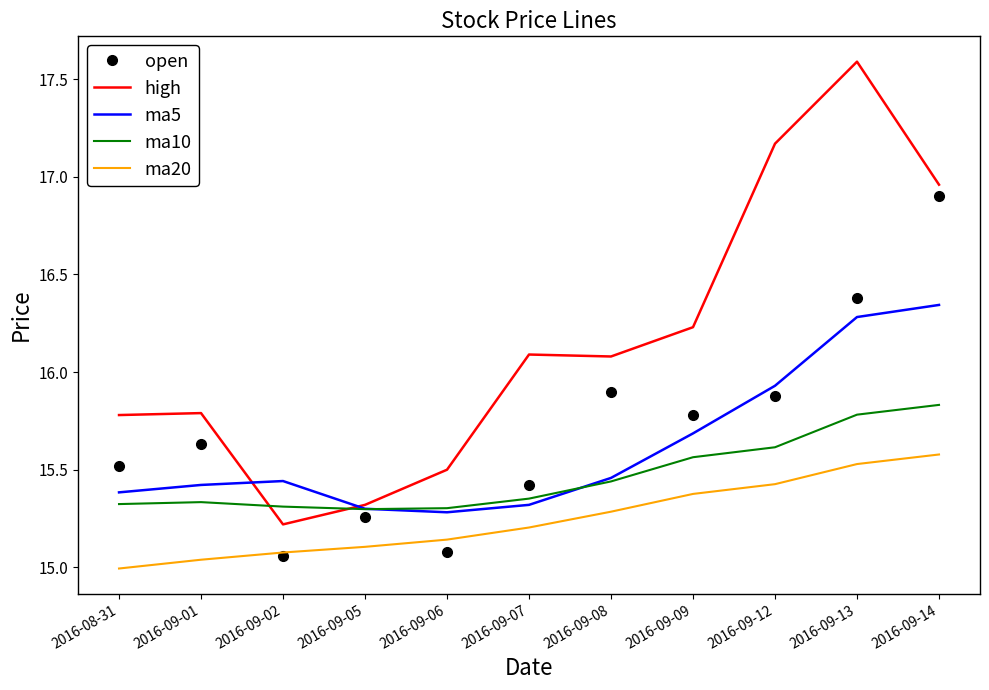

The ma10 series shows 23.2 at 2016-09-12. True or false?

False